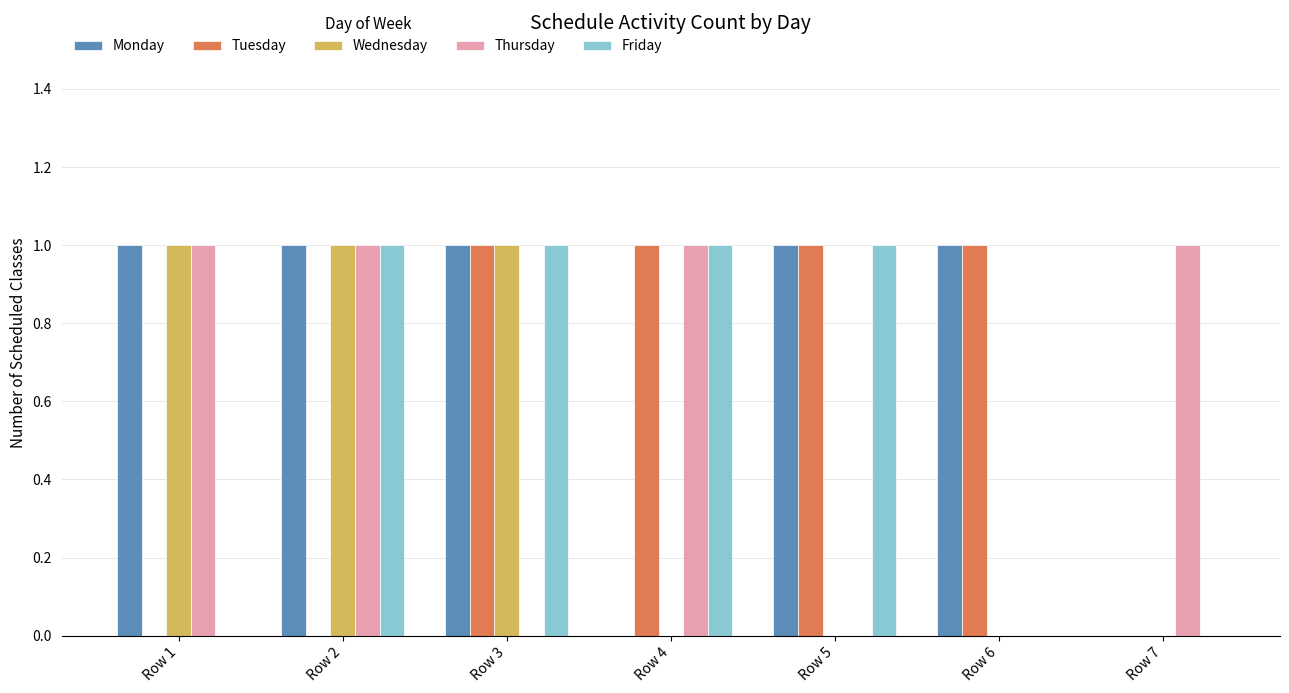

What is the sum of all Friday values?

4